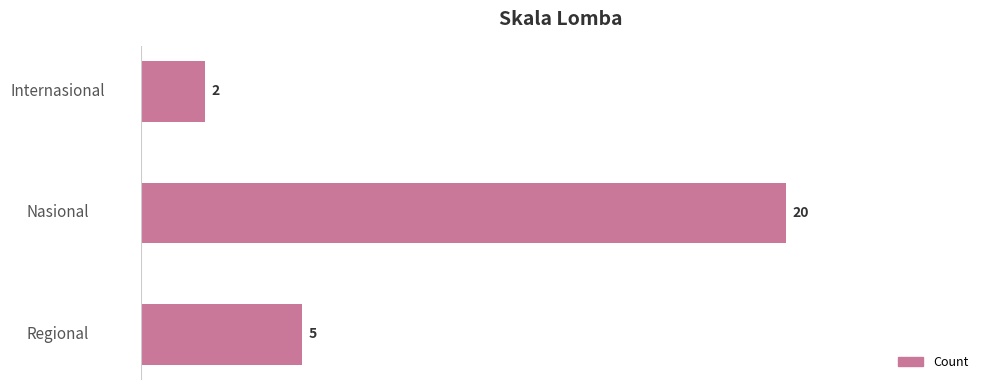

What is the change in value from Nasional to Regional?

-15